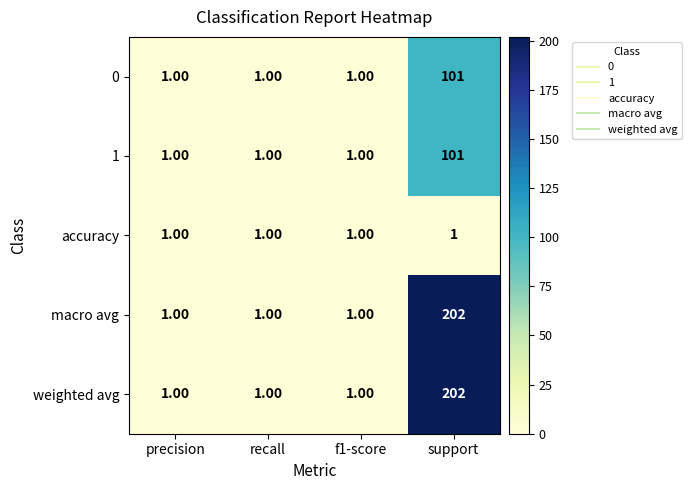

At which category is the sum across all series the highest?

support